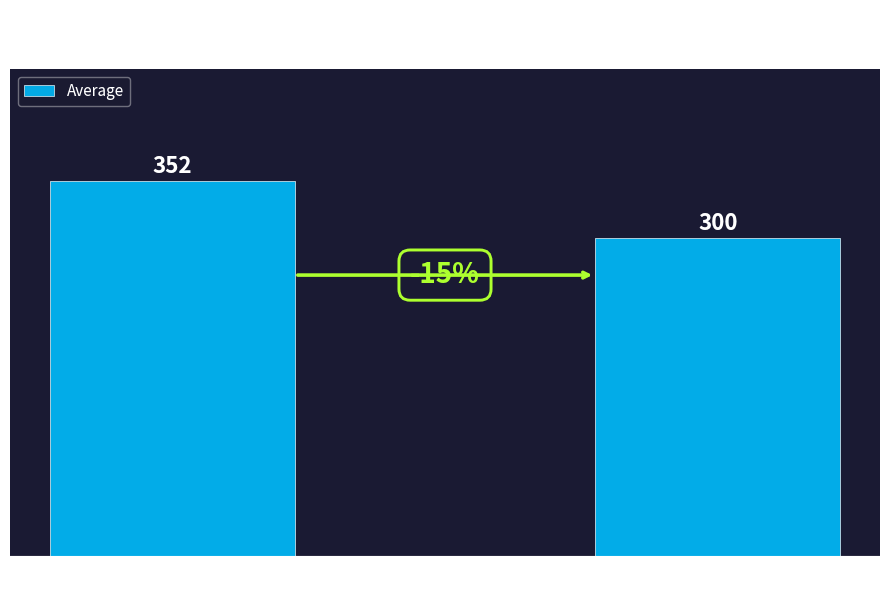

What is the value of the 2nd bar from the left?

299.5